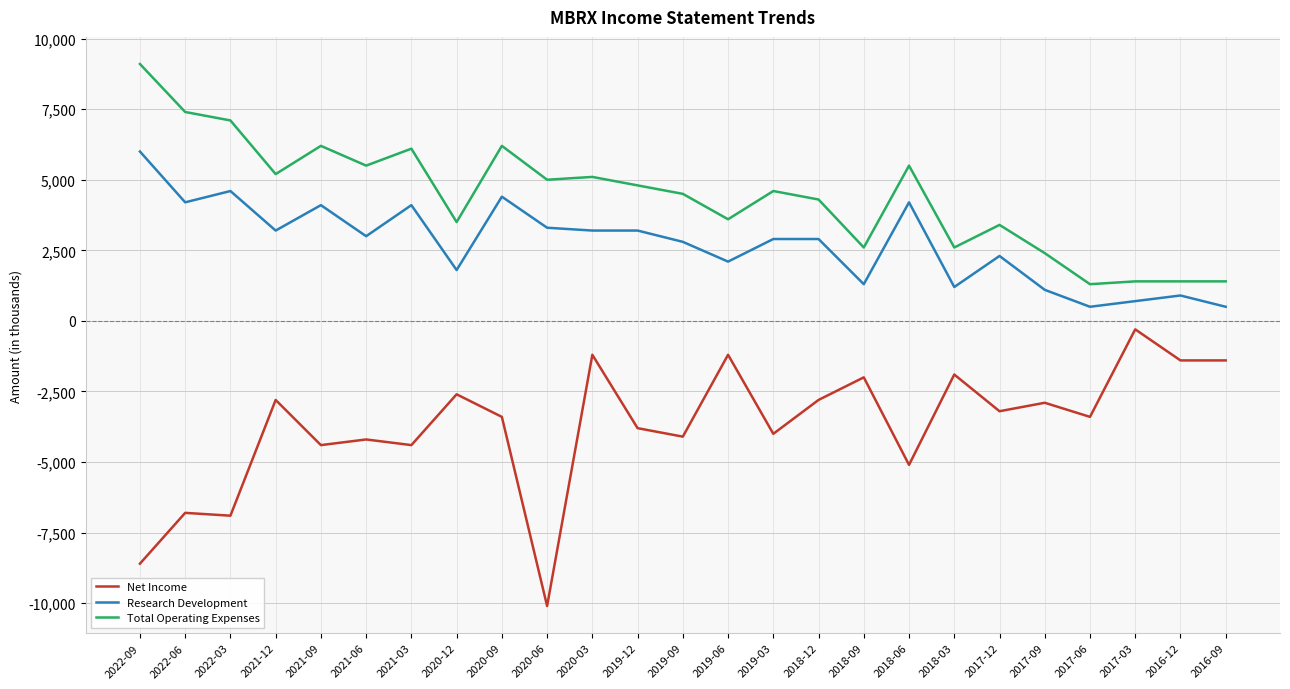

True or false: Total Operating Expenses has a value of 12172 at 2022-03.

False